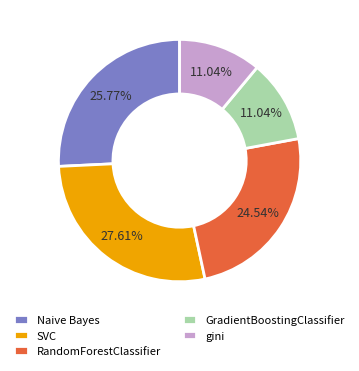

To the nearest percent, what is the average slice percentage?

20%